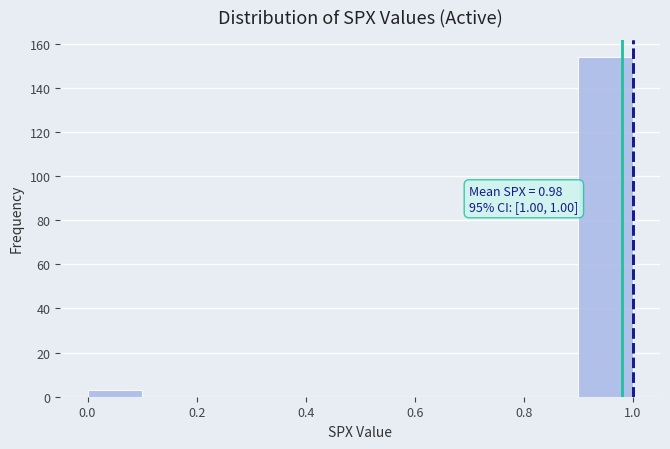

Over which range of the x-axis is the bar tallest?

0.9 to 1.0